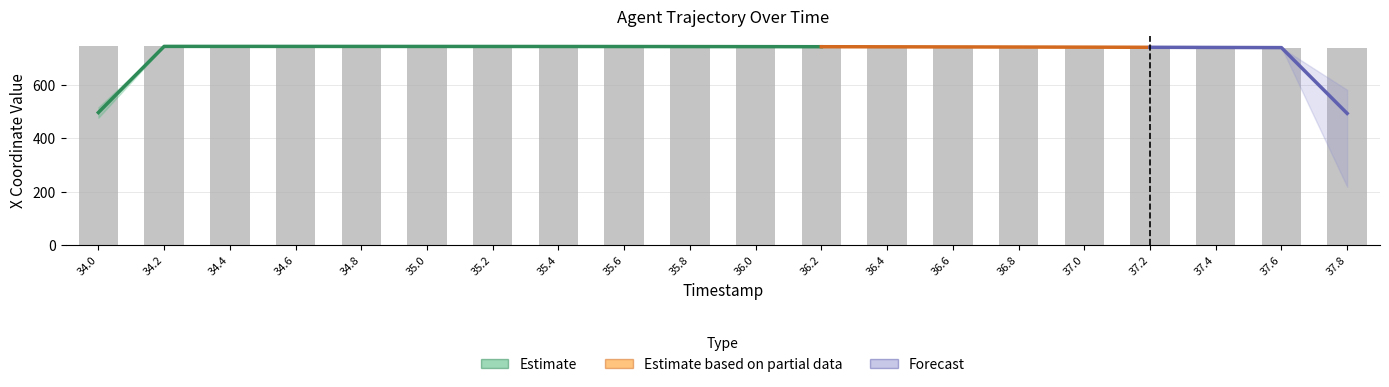

At which label is the value closest to 742?

37.2